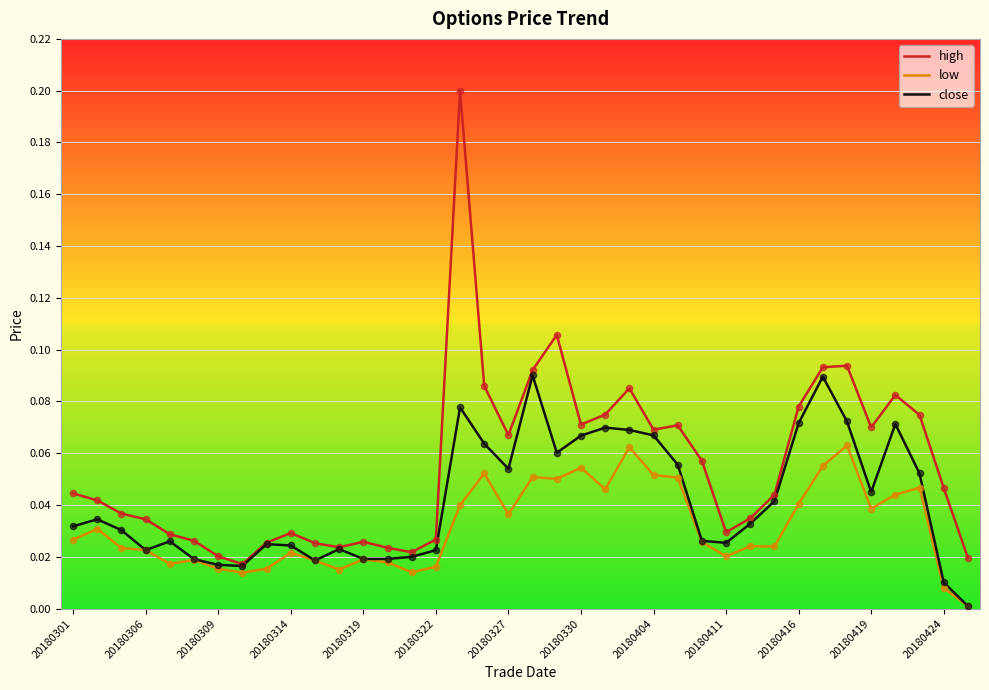

Which series has the largest total across all categories?

high